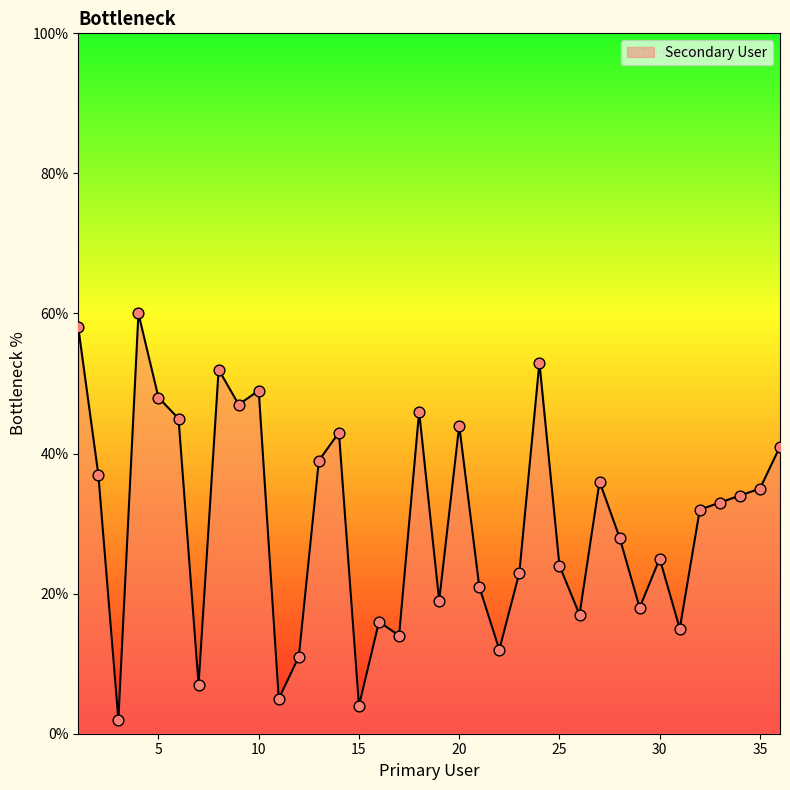

What is the maximum value shown in the chart?

60